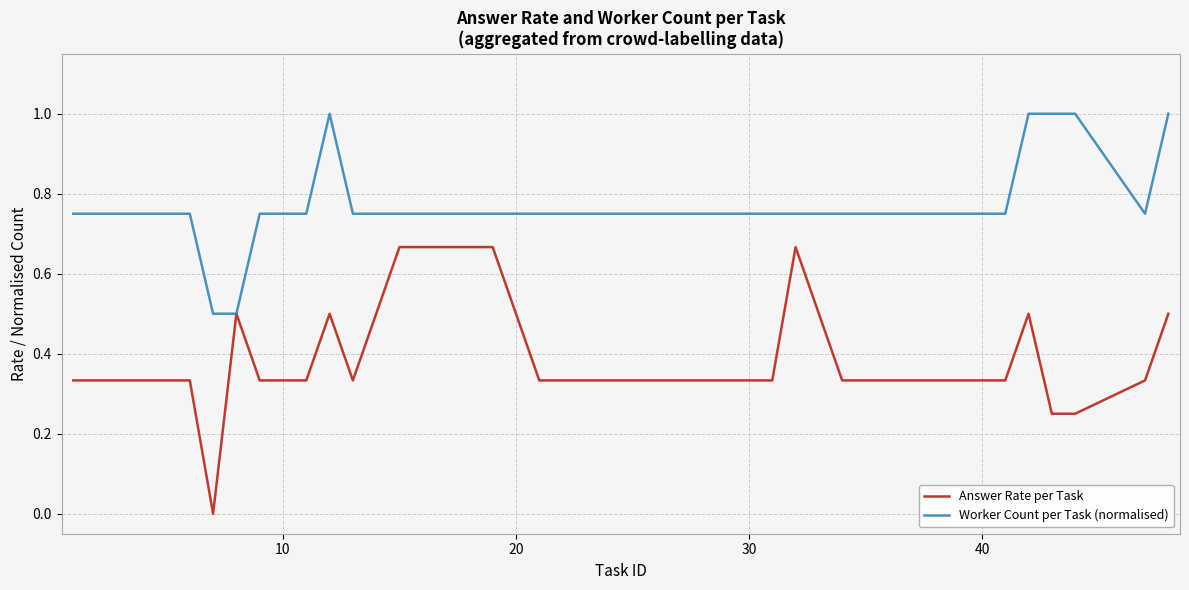

Which series has the largest range (max minus min)?

Answer Rate per Task